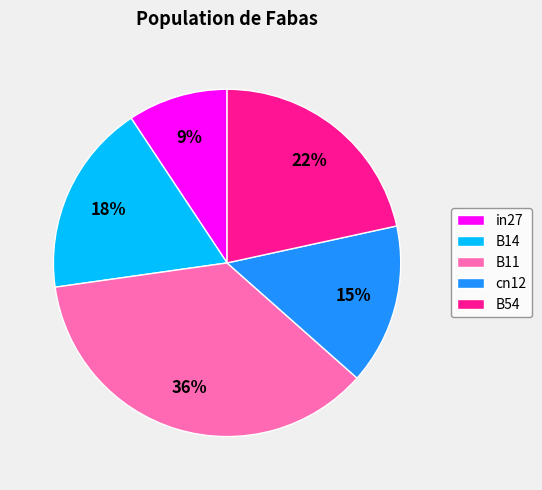

Is B14 the majority of the pie?

No